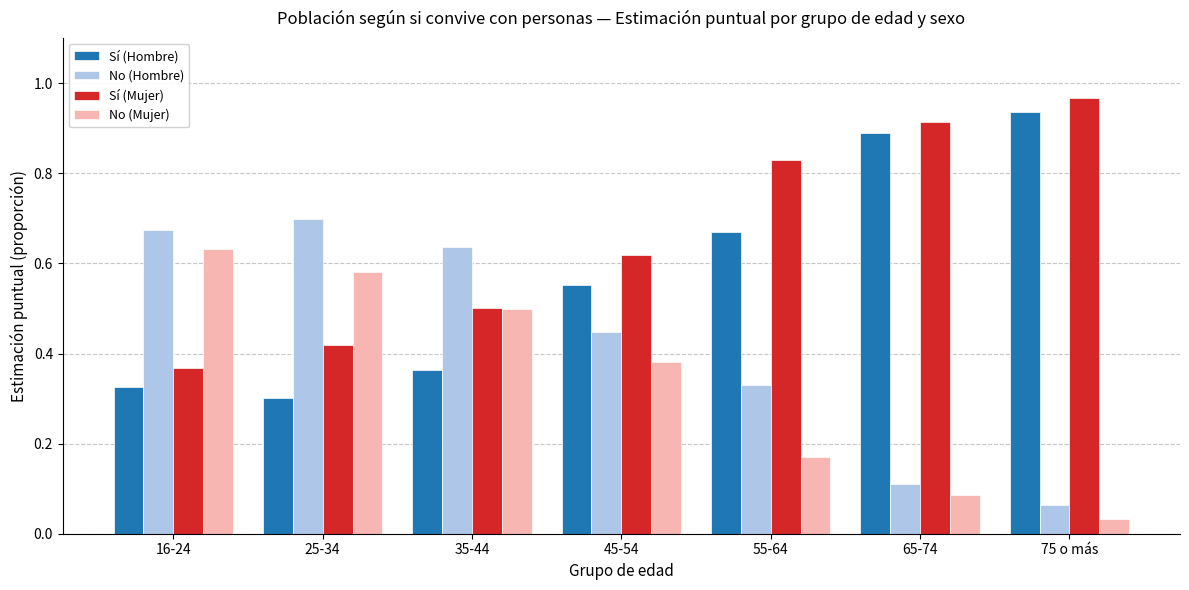

How many groups of bars are there?

7